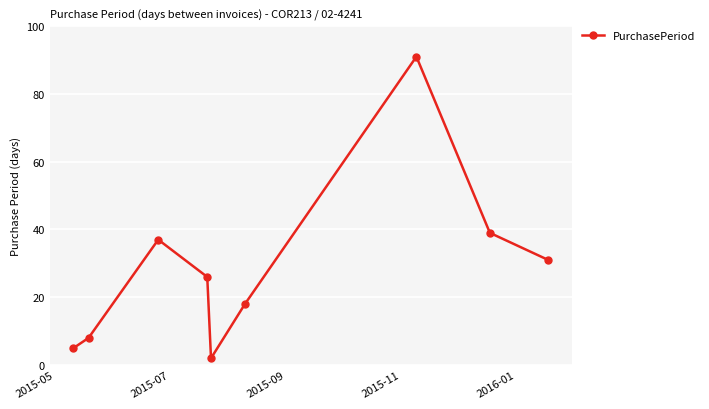

Reading left to right, list all the values displayed in this chart.

5	8	37	26	2	18	91	39	31